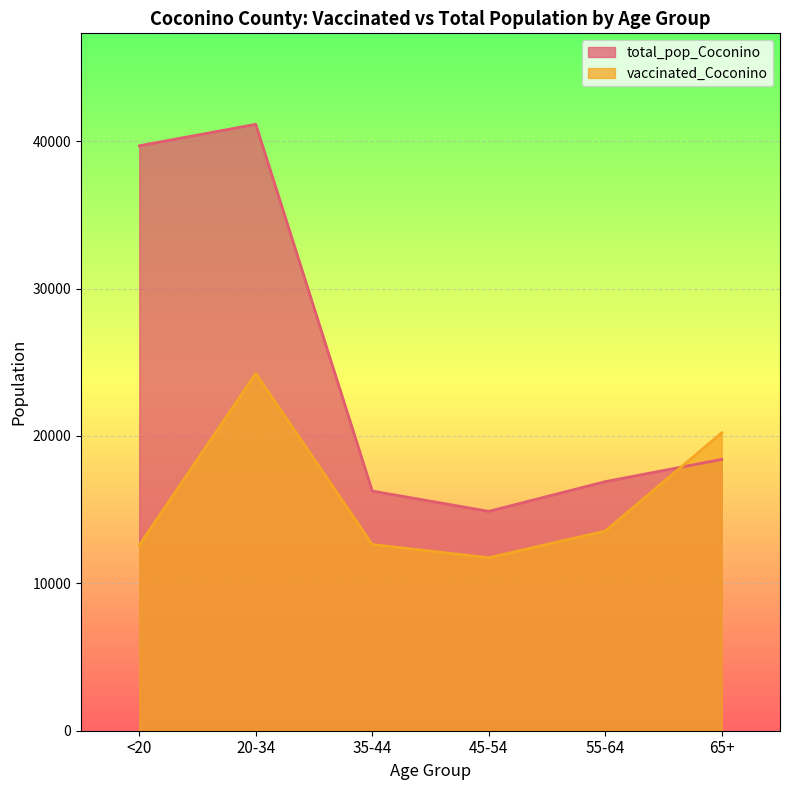

True or false: total_pop_Coconino has more than 2 interior local peaks.

False